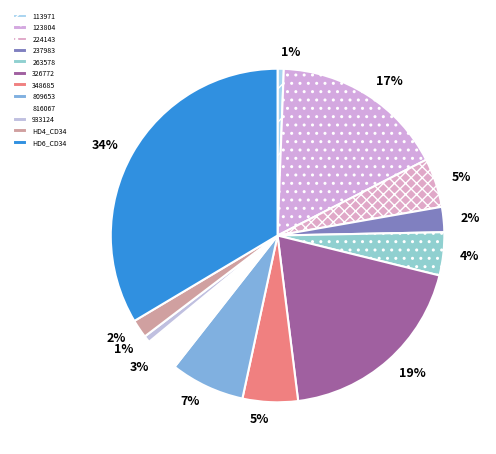

Count the number of slices in the pie.

12